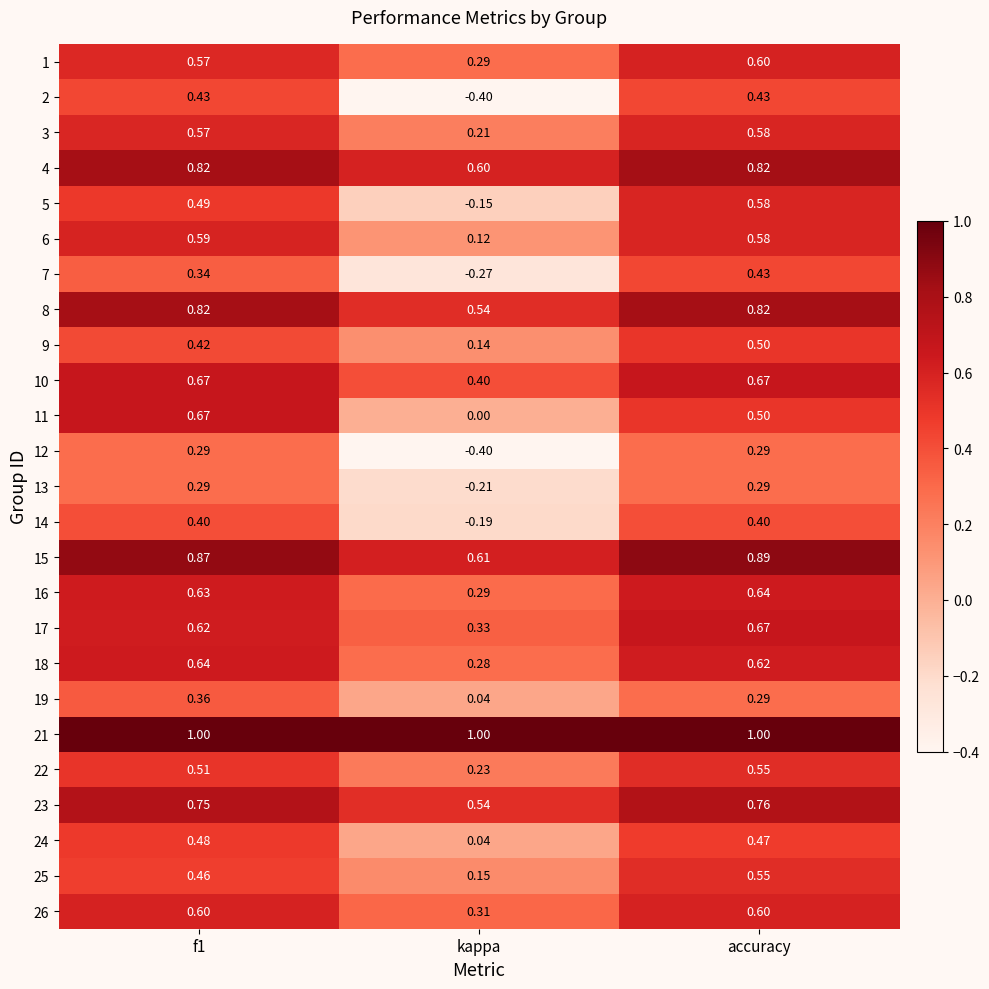

At which label is 17 closest to 0?

kappa